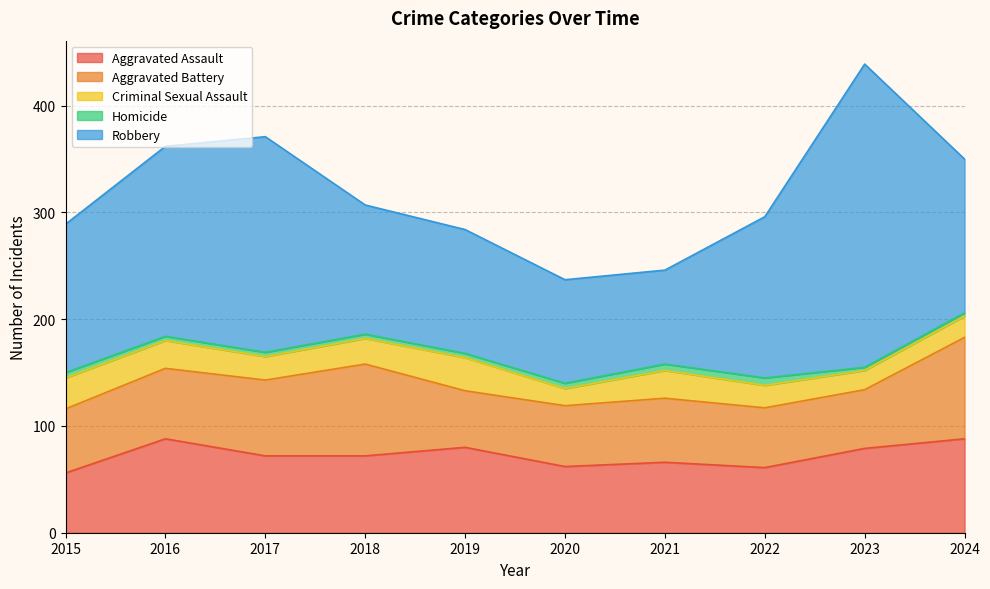

What is the minimum value for Aggravated Assault?

56